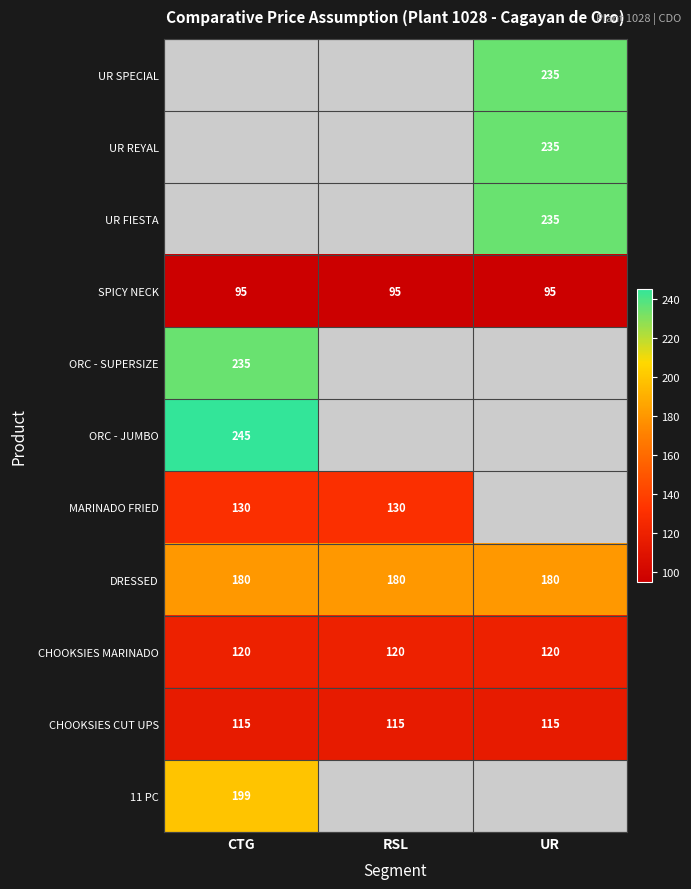

The value of DRESSED at RSL is 180. True or false?

True